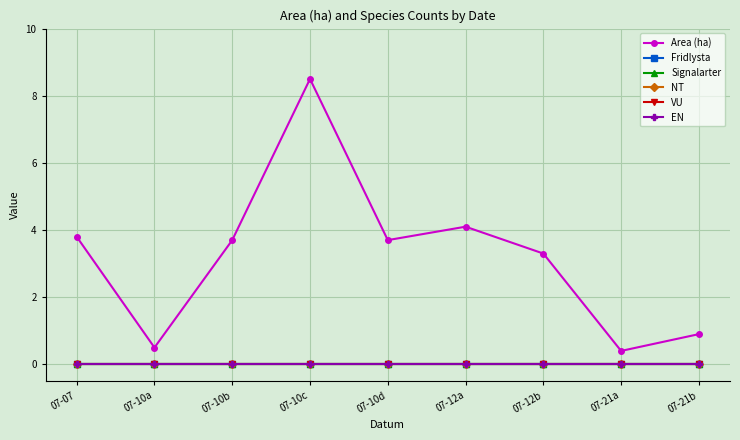

Does the chart have visible grid lines?

Yes